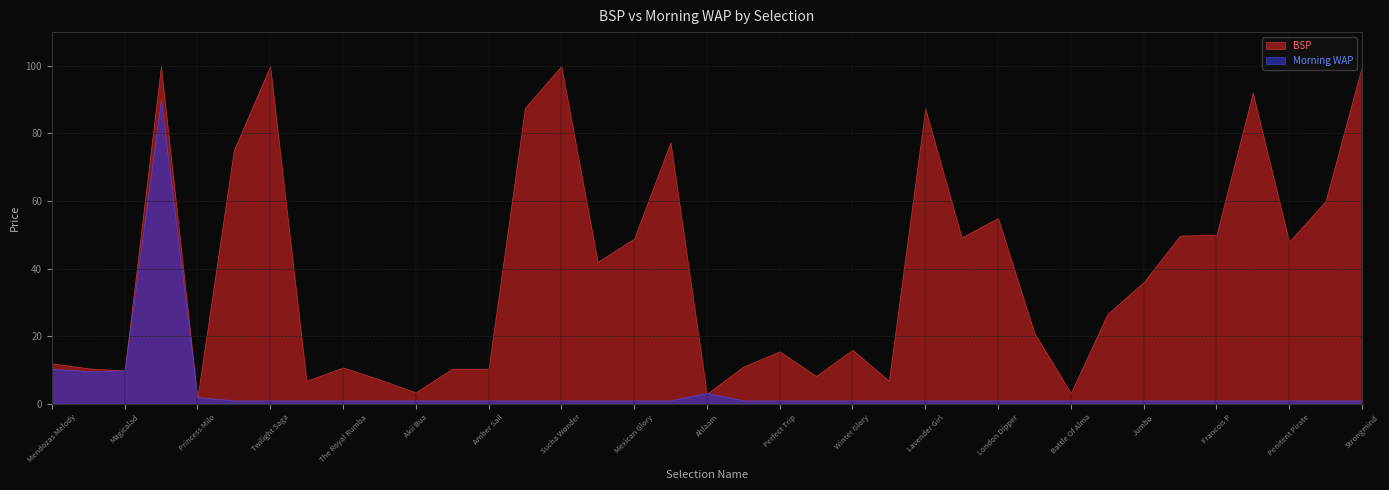

Which series has the largest range (max minus min)?

BSP